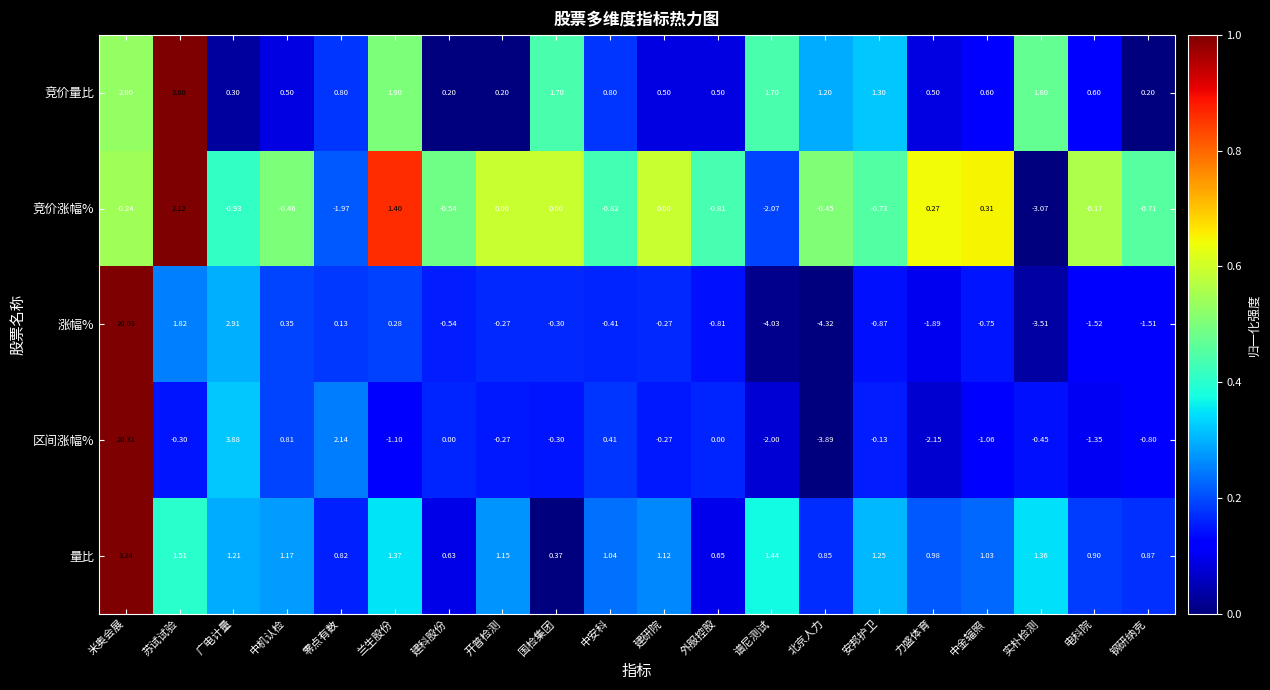

List the series in order of their peak value, lowest first.

竞价涨幅%, 量比, 竞价量比, 涨幅%, 区间涨幅%